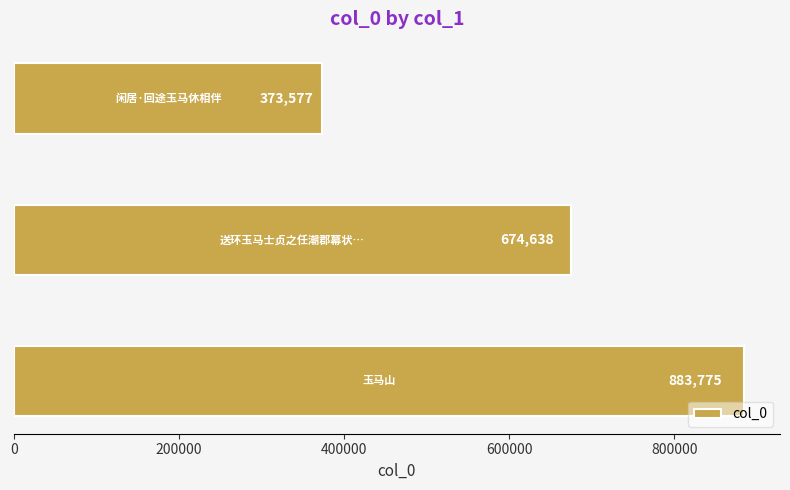

Are the bars horizontal?

Yes